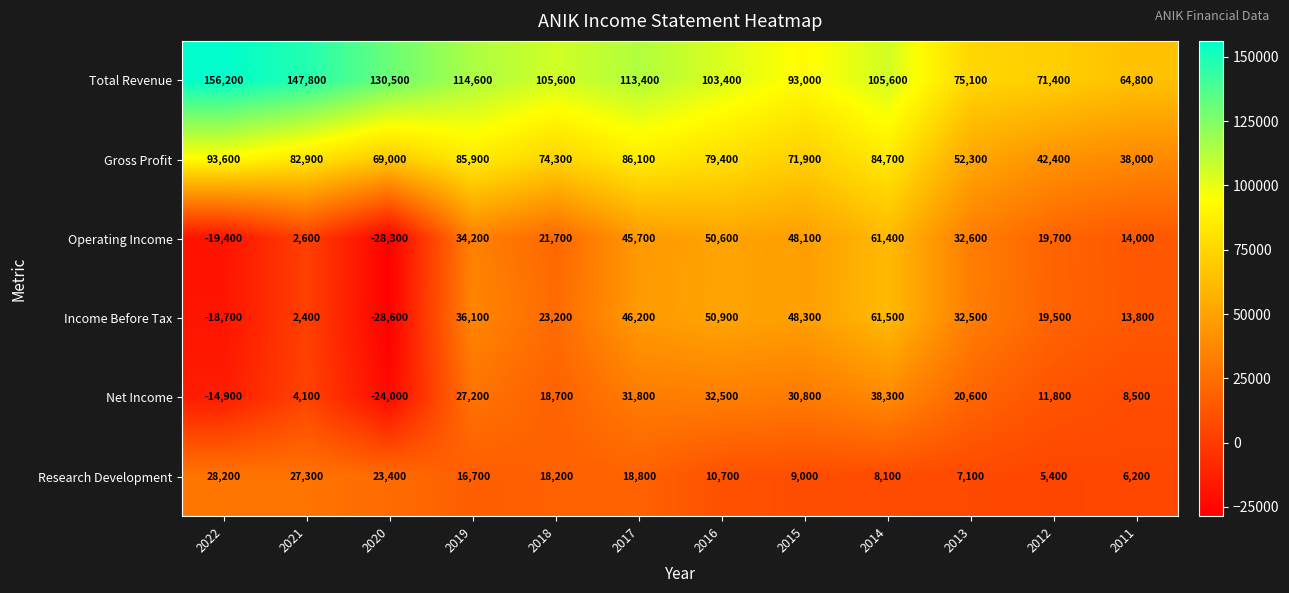

Where does the Income Before Tax series first go above 32500?

2019